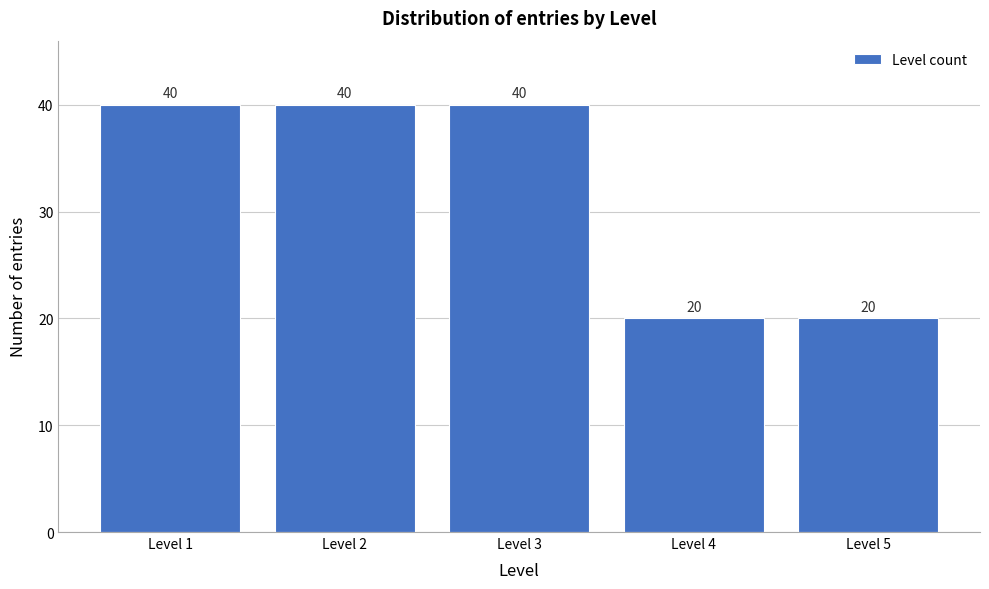

Reading left to right, list all the values displayed in this chart.

40	40	40	20	20